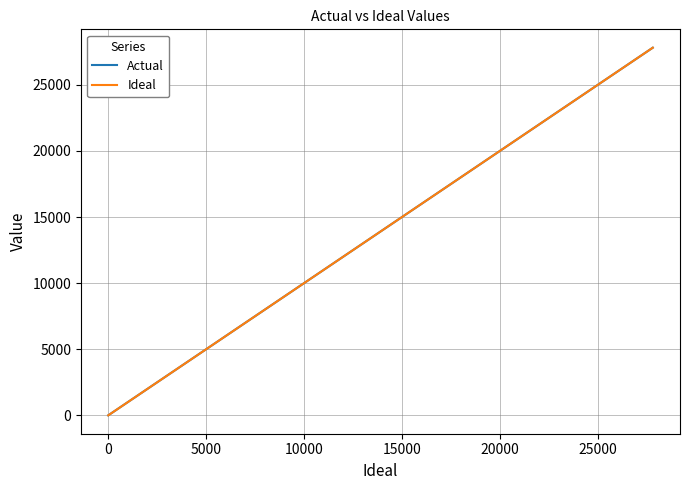

What is the highest value of the Ideal series?

27802.0